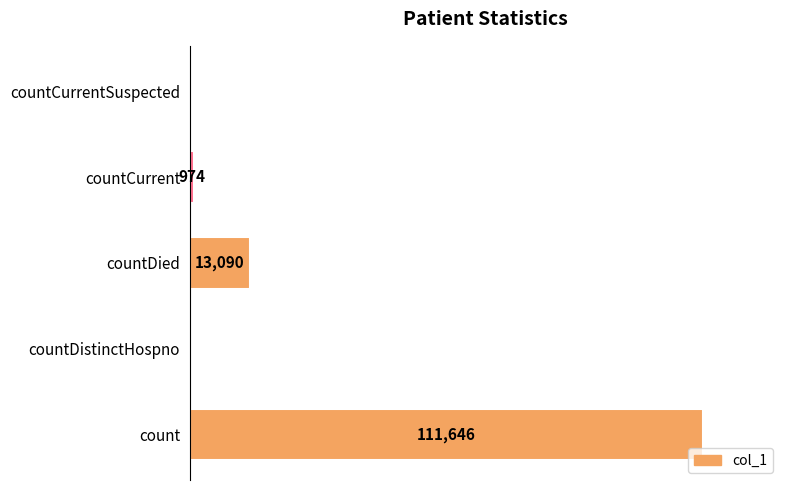

Which category has the highest value across all series?

count